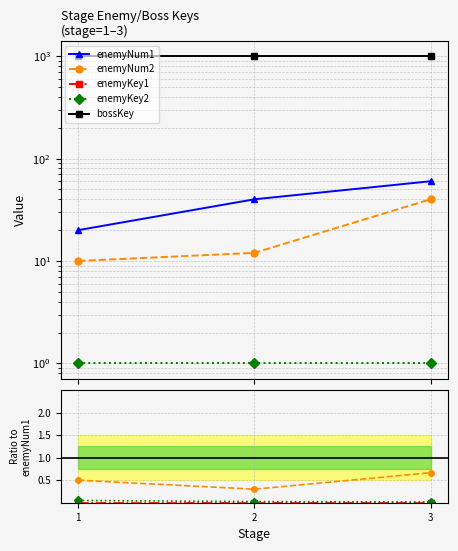

Between 1 and 3, which series saw the biggest shift?

enemyNum1